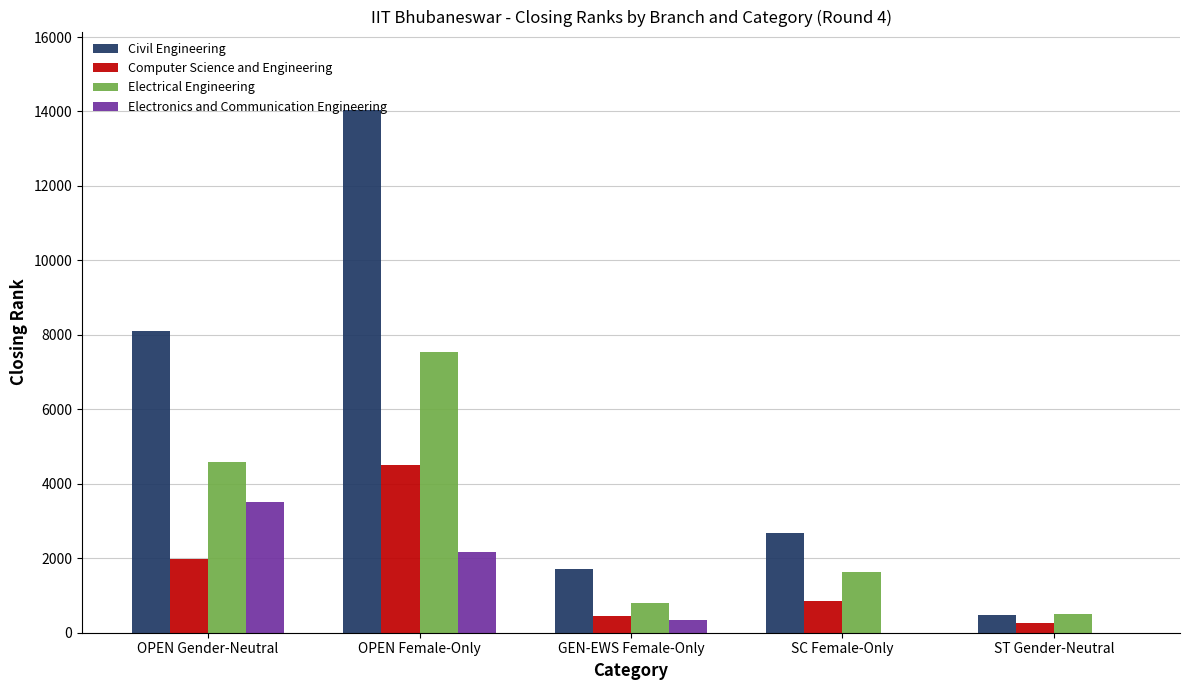

At which category is the sum across all series the highest?

OPEN Female-Only